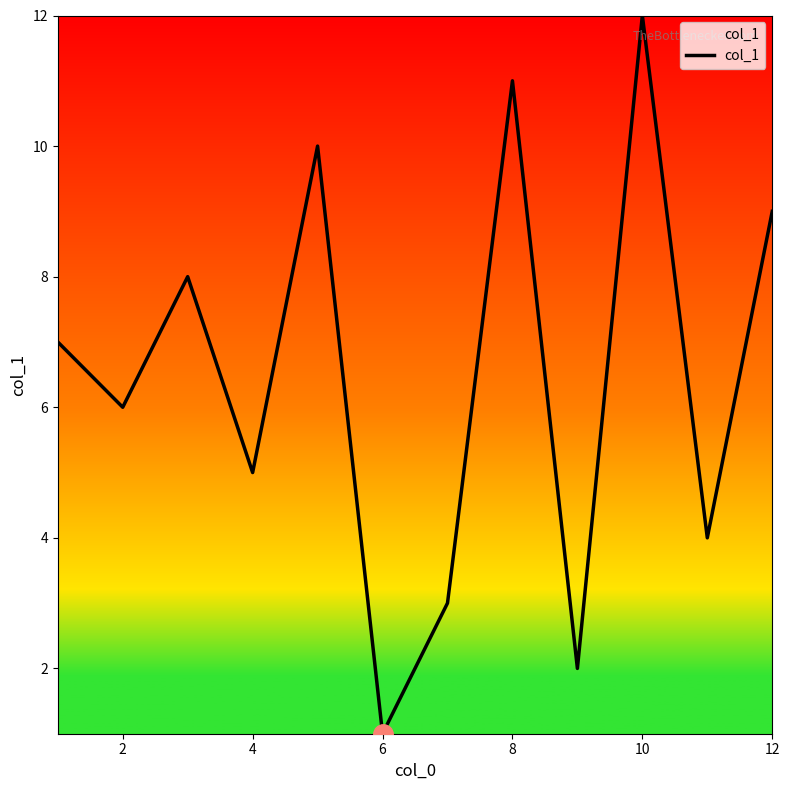

Reading left to right, list all the values displayed in this chart.

7	6	8	5	10	1	3	11	2	12	4	9